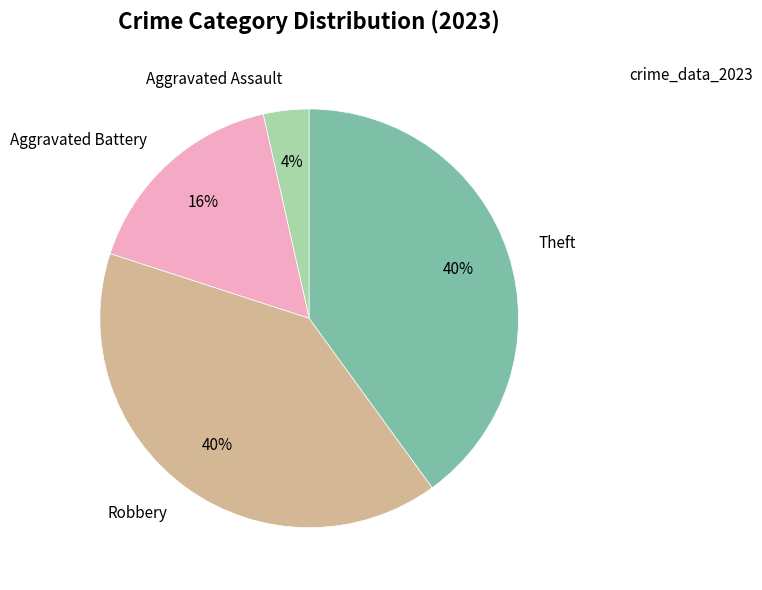

Does Aggravated Battery account for over 50% of the chart?

No